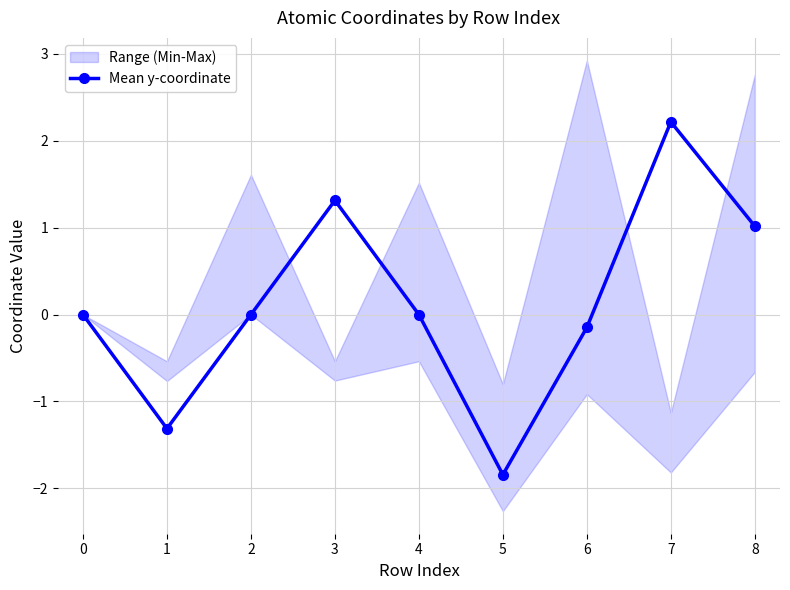

Rank the categories by value from lowest to highest.

5, 1, 6, 4, 0, 2, 8, 3, 7